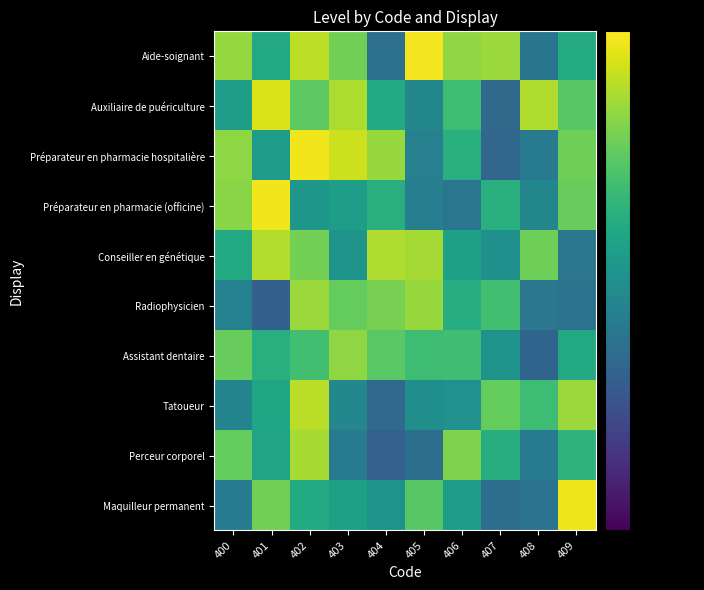

Reading left to right, list all the values displayed in this chart.

Aide-soignant: 400=1.7	401=1.7	402=1.7	403=1.7	404=1.6	405=1.7	406=1.7	407=1.7	408=1.6	409=1.7
Auxiliaire de puériculture: 400=1.7	401=1.7	402=1.7	403=1.7	404=1.7	405=1.6	406=1.7	407=1.6	408=1.7	409=1.7
Préparateur en pharmacie hospitalière: 400=1.7	401=1.7	402=1.7	403=1.7	404=1.7	405=1.6	406=1.7	407=1.6	408=1.6	409=1.7
Préparateur en pharmacie (officine): 400=1.7	401=1.7	402=1.7	403=1.7	404=1.7	405=1.6	406=1.6	407=1.7	408=1.6	409=1.7
Conseiller en génétique: 400=1.7	401=1.7	402=1.7	403=1.7	404=1.7	405=1.7	406=1.7	407=1.7	408=1.7	409=1.6
Radiophysicien: 400=1.6	401=1.6	402=1.7	403=1.7	404=1.7	405=1.7	406=1.7	407=1.7	408=1.6	409=1.6
Assistant dentaire: 400=1.7	401=1.7	402=1.7	403=1.7	404=1.7	405=1.7	406=1.7	407=1.7	408=1.6	409=1.7
Tatoueur: 400=1.6	401=1.7	402=1.7	403=1.6	404=1.6	405=1.6	406=1.7	407=1.7	408=1.7	409=1.7
Perceur corporel: 400=1.7	401=1.7	402=1.7	403=1.6	404=1.6	405=1.6	406=1.7	407=1.7	408=1.6	409=1.7
Maquilleur permanent: 400=1.6	401=1.7	402=1.7	403=1.7	404=1.7	405=1.7	406=1.7	407=1.6	408=1.6	409=1.7